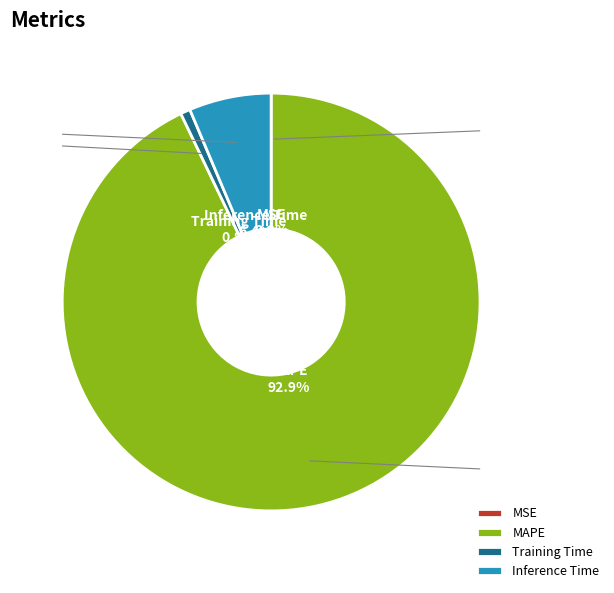

How much of the chart is everything except Inference Time?

93.6%